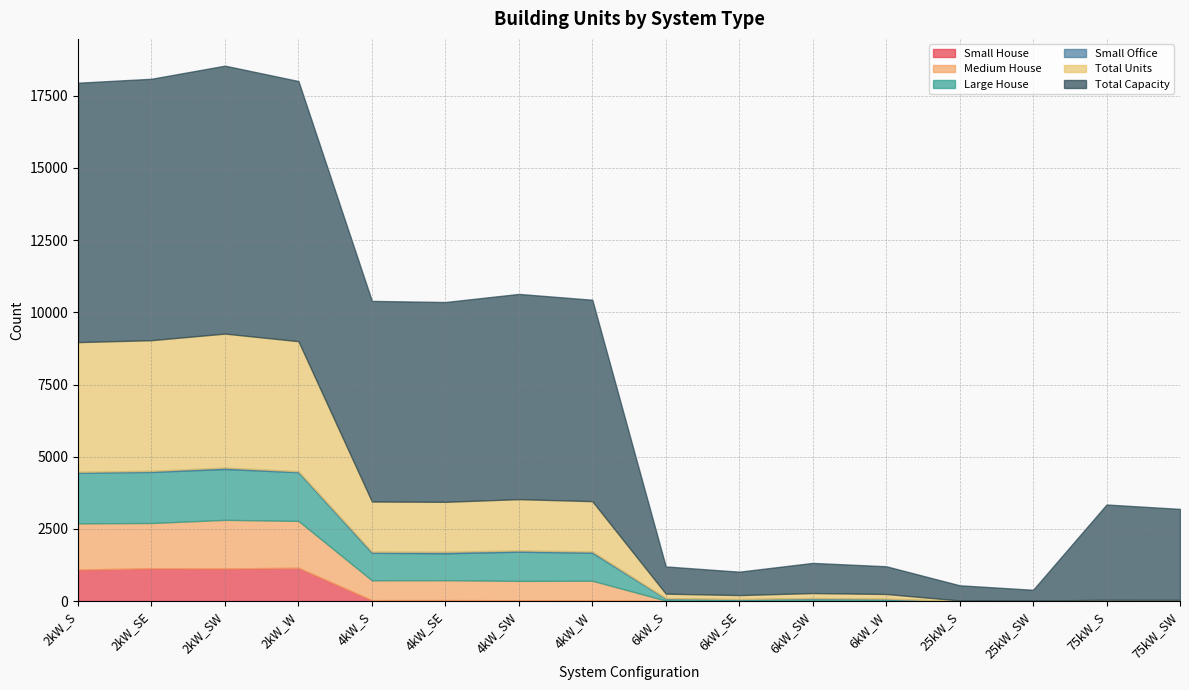

Rank the series by their maximum value, from lowest to highest.

Small Office, Small House, Medium House, Large House, Total Units, Total Capacity